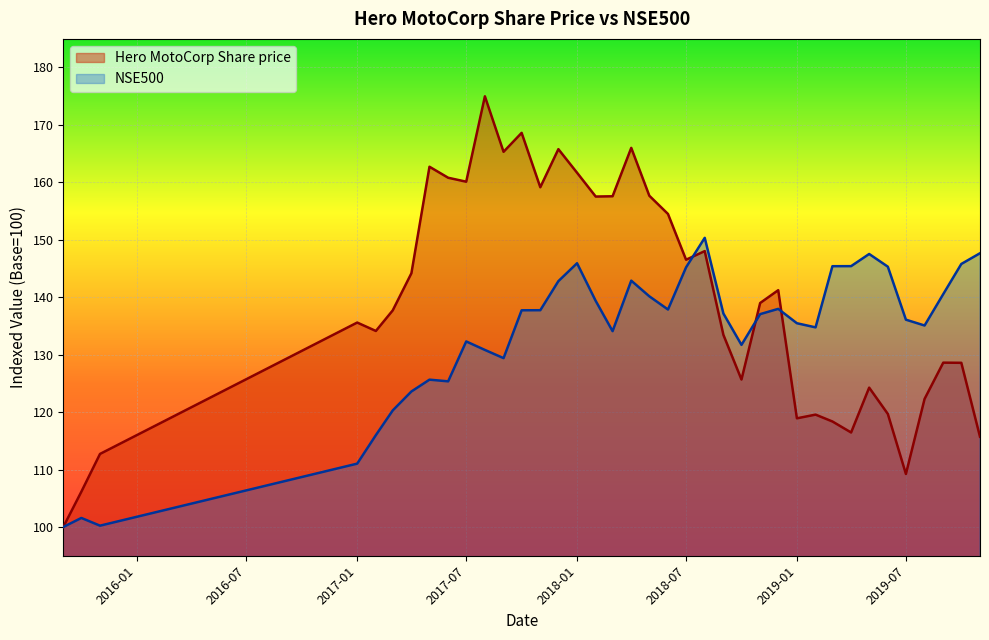

What are all the series names shown in the legend?

Hero MotoCorp Share price, NSE500